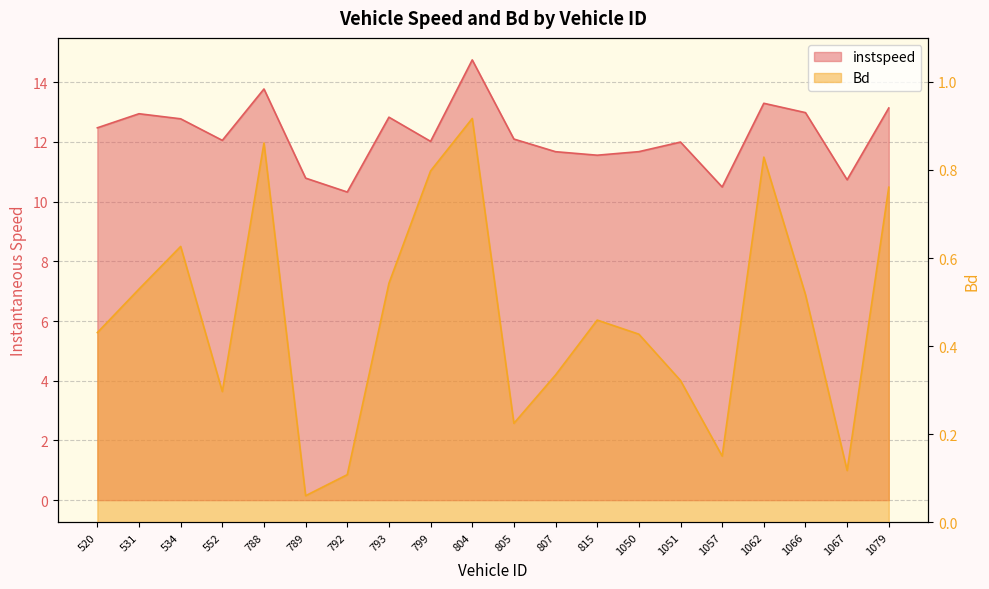

What is the approximate value of Bd at 1051?

0.3